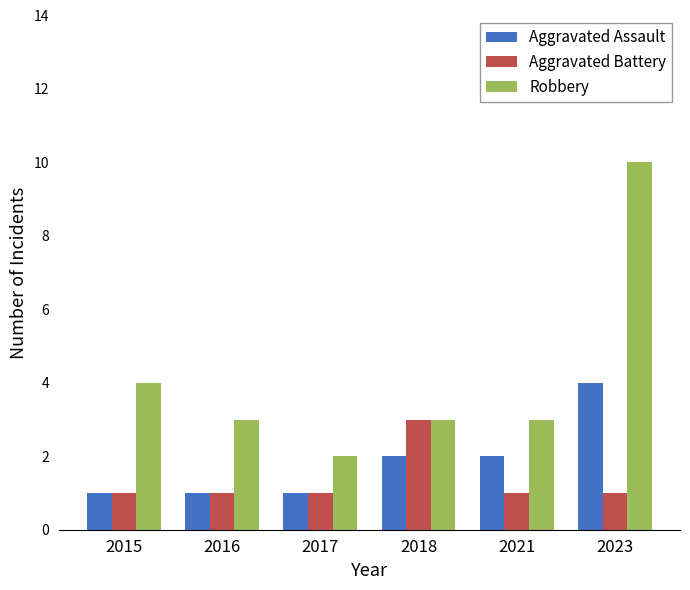

Reading right to left, transcribe all the data shown in this chart.

Aggravated Assault: 2023=4	2021=2	2018=2	2017=1	2016=1	2015=1
Aggravated Battery: 2023=1	2021=1	2018=3	2017=1	2016=1	2015=1
Robbery: 2023=10	2021=3	2018=3	2017=2	2016=3	2015=4